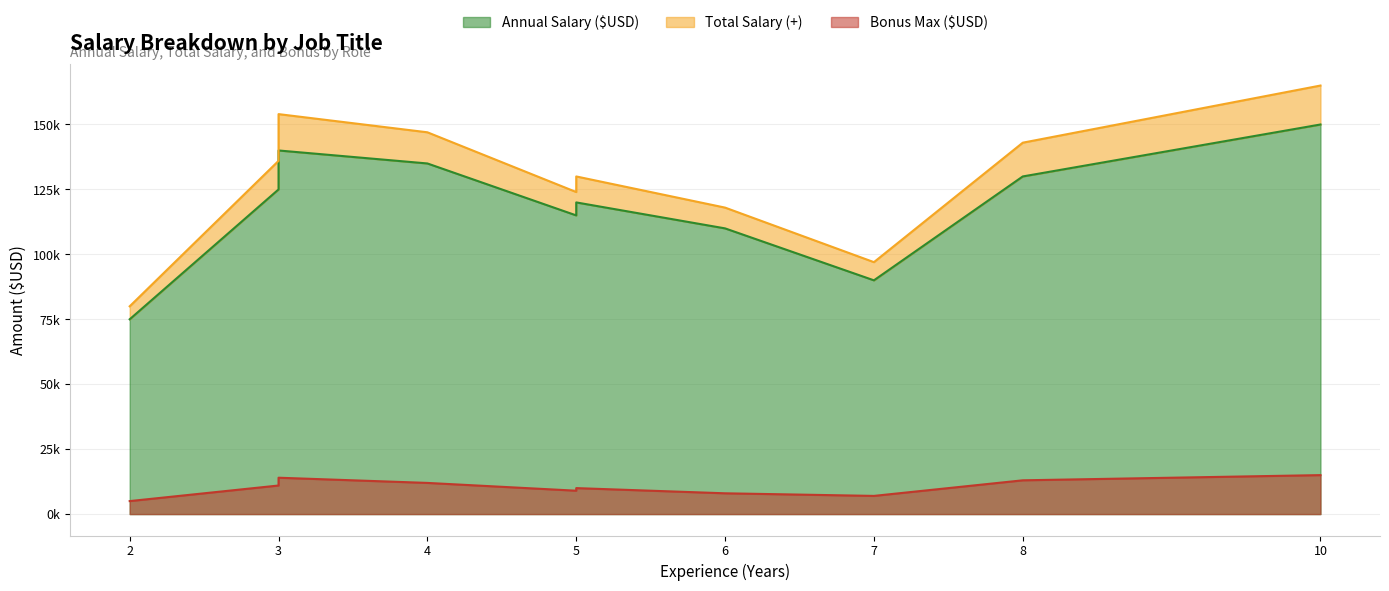

True or false: Total Salary (+) has more than 2 interior local peaks.

True